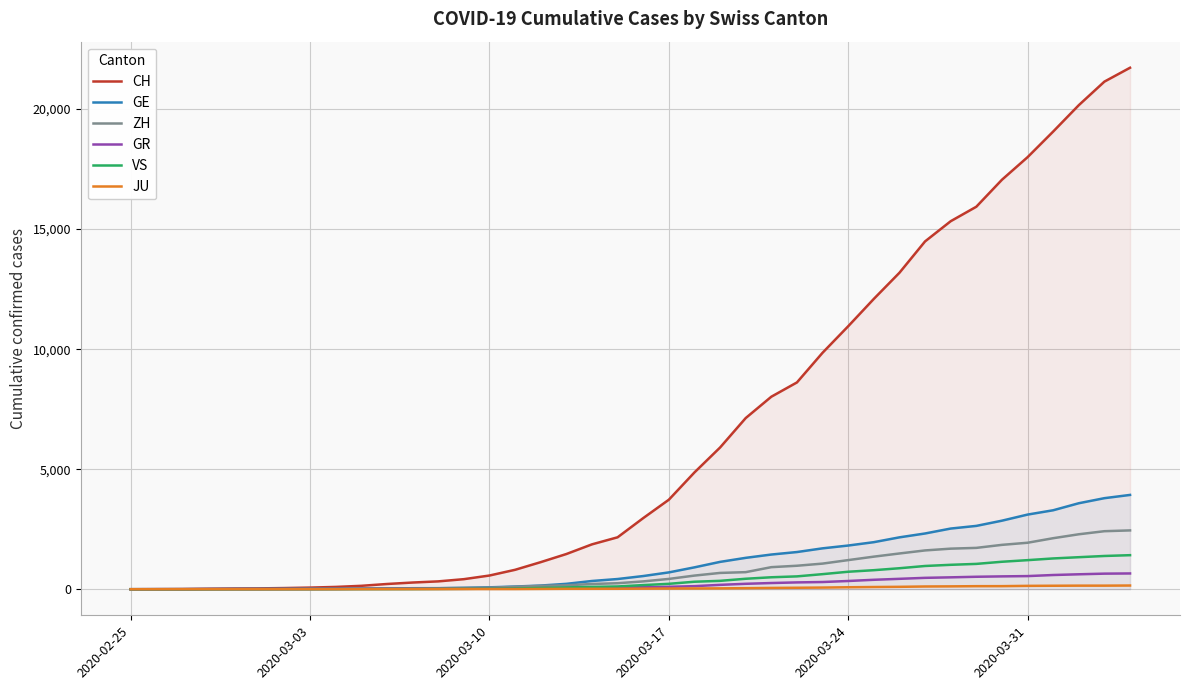

What is the highest value of the GR series?

657